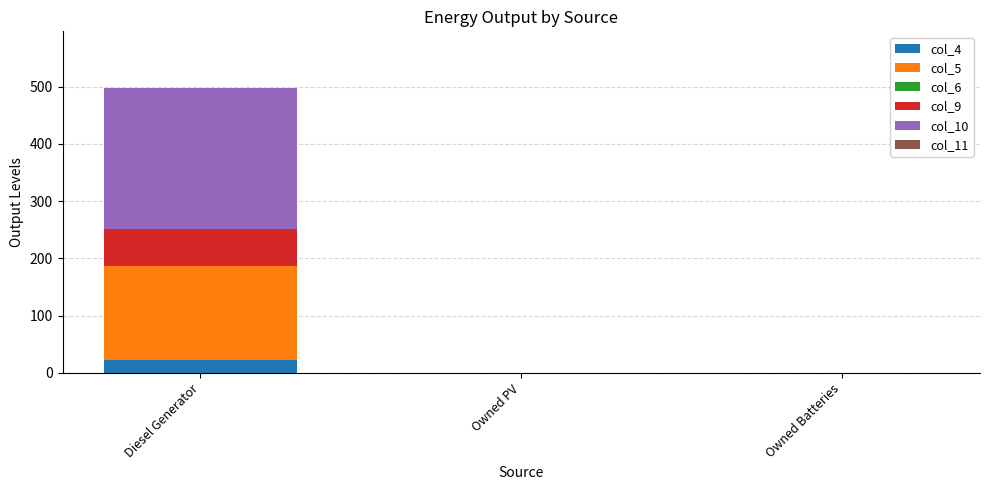

Which category has the highest value in the col_4 series?

Diesel Generator